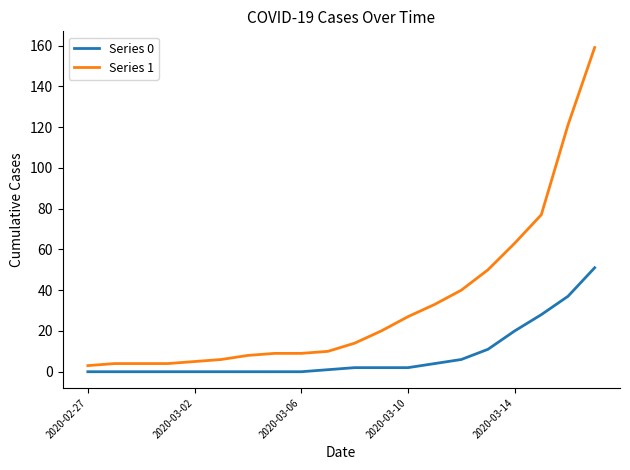

Rank the series by their average value, from highest to lowest.

Series 1, Series 0